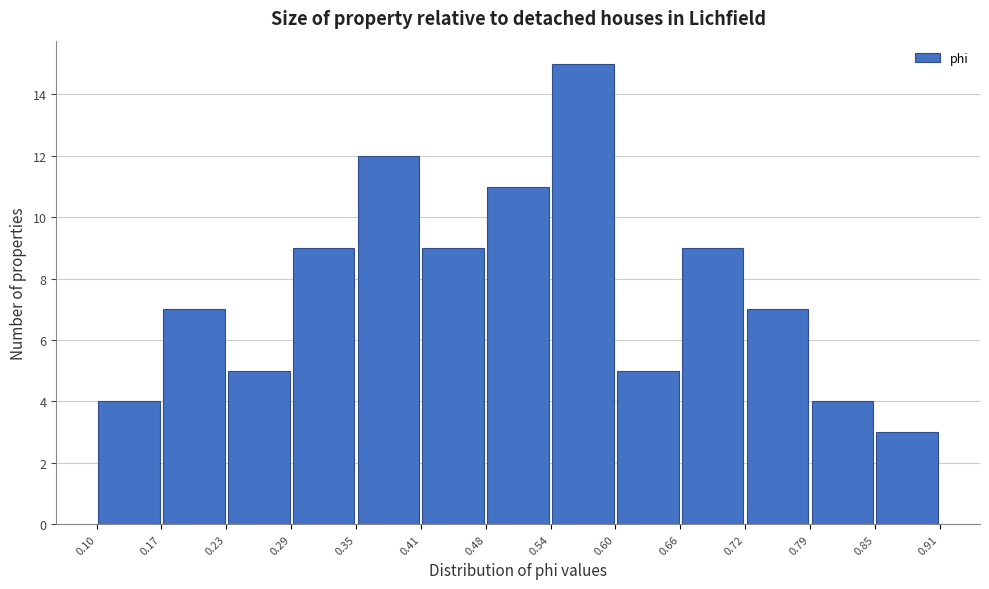

Reading left to right, list every bar in this chart as the range it spans on the x-axis followed by its height. The values are not printed on the chart, so give them approximately, as read against the axis.

0.10 to 0.17: 4
0.17 to 0.23: 7
0.23 to 0.29: 5
0.29 to 0.35: 9
0.35 to 0.41: 12
0.41 to 0.48: 9
0.48 to 0.54: 11
0.54 to 0.60: 15
0.60 to 0.66: 5
0.66 to 0.72: 9
0.72 to 0.79: 7
0.79 to 0.85: 4
0.85 to 0.91: 3